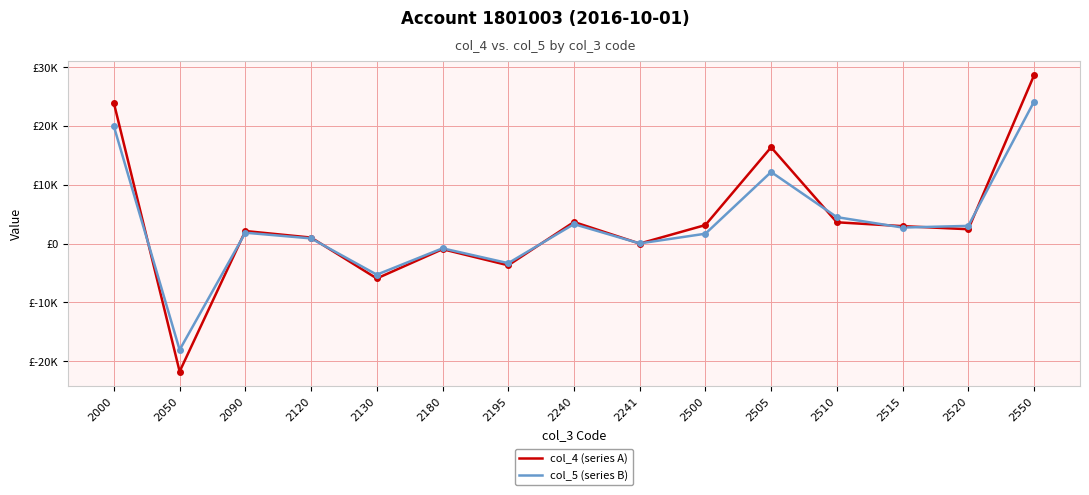

Where do col_4 (series A) and col_5 (series B) first cross each other?

2000 and 2050